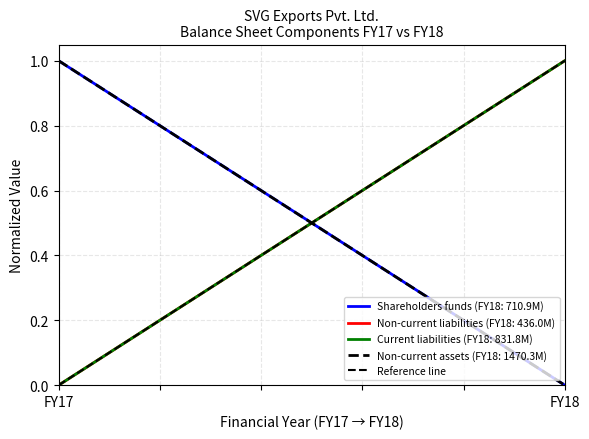

Where is the data nearest to the value 0?

FY17